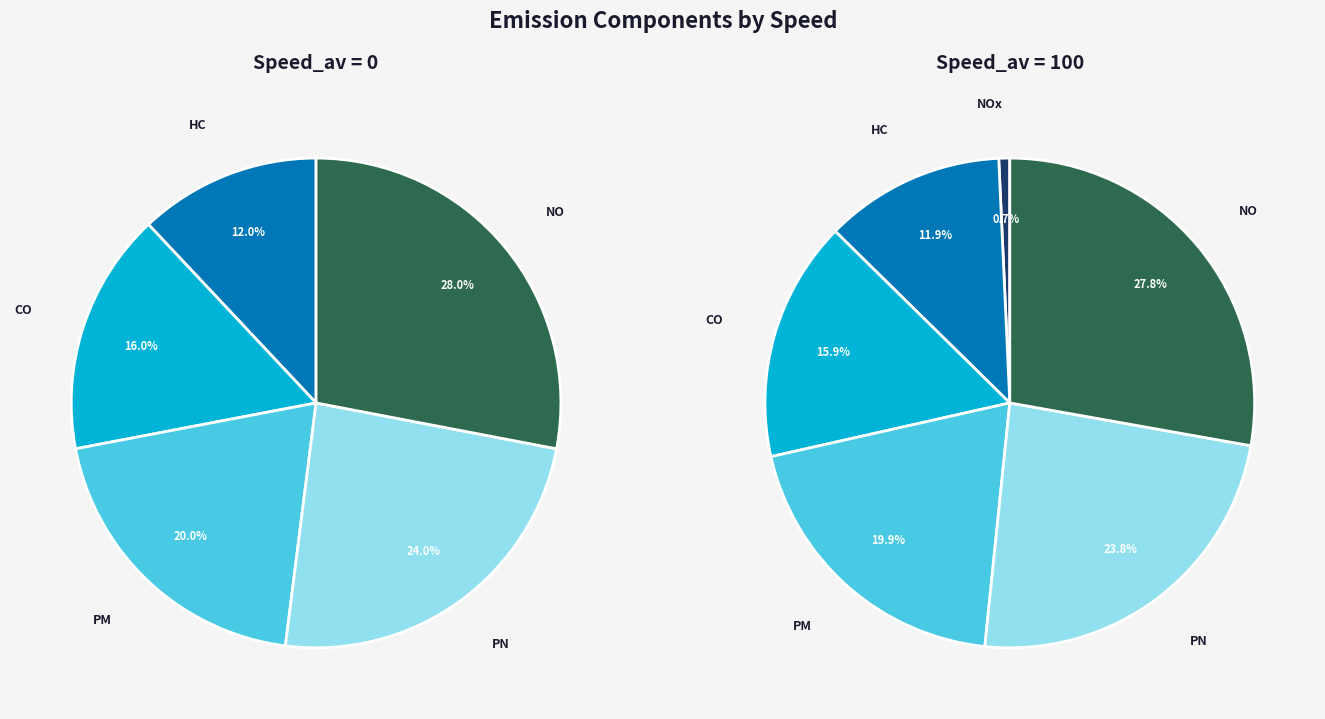

What is the smallest slice in the pie chart?

HC